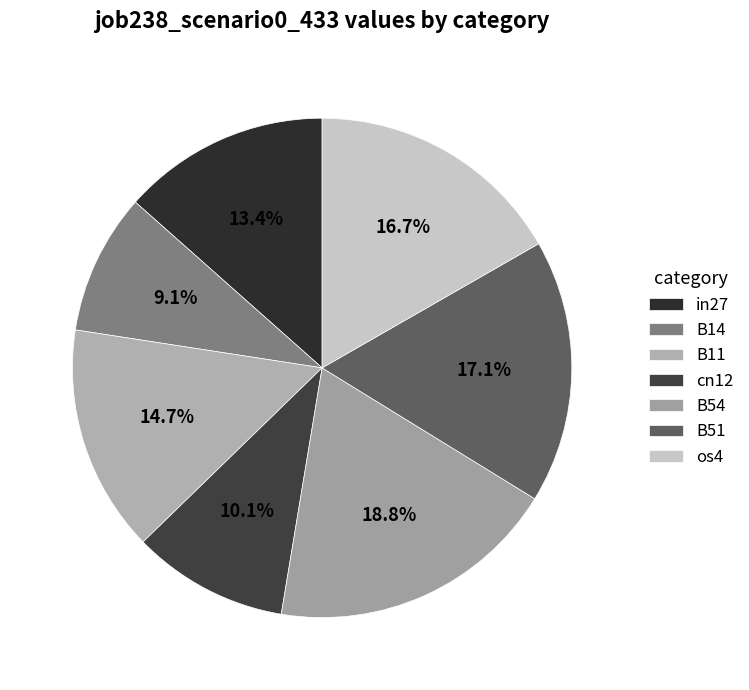

True or false: B11 accounts for 15% of the total.

True